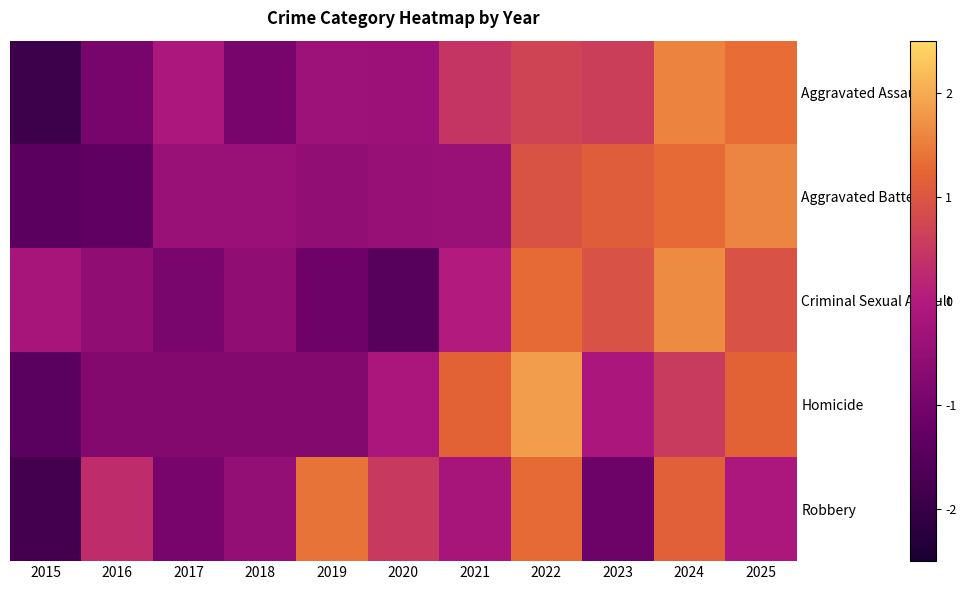

Reading left to right, what are all the values shown in this chart?

Aggravated Assault: 2015=-1.9	2016=-1.0	2017=-0.1	2018=-1.0	2019=-0.3	2020=-0.4	2021=0.5	2022=0.7	2023=0.6	2024=1.6	2025=1.3
Aggravated Battery: 2015=-1.4	2016=-1.3	2017=-0.4	2018=-0.4	2019=-0.5	2020=-0.5	2021=-0.4	2022=0.9	2023=1.1	2024=1.3	2025=1.6
Criminal Sexual Assault: 2015=-0.2	2016=-0.6	2017=-0.9	2018=-0.6	2019=-1.1	2020=-1.5	2021=0.0	2022=1.3	2023=0.9	2024=1.7	2025=0.9
Homicide: 2015=-1.4	2016=-0.8	2017=-0.8	2018=-0.8	2019=-0.8	2020=-0.1	2021=1.2	2022=1.8	2023=-0.1	2024=0.5	2025=1.2
Robbery: 2015=-1.8	2016=0.3	2017=-1.0	2018=-0.5	2019=1.4	2020=0.5	2021=-0.2	2022=1.3	2023=-1.1	2024=1.1	2025=-0.1